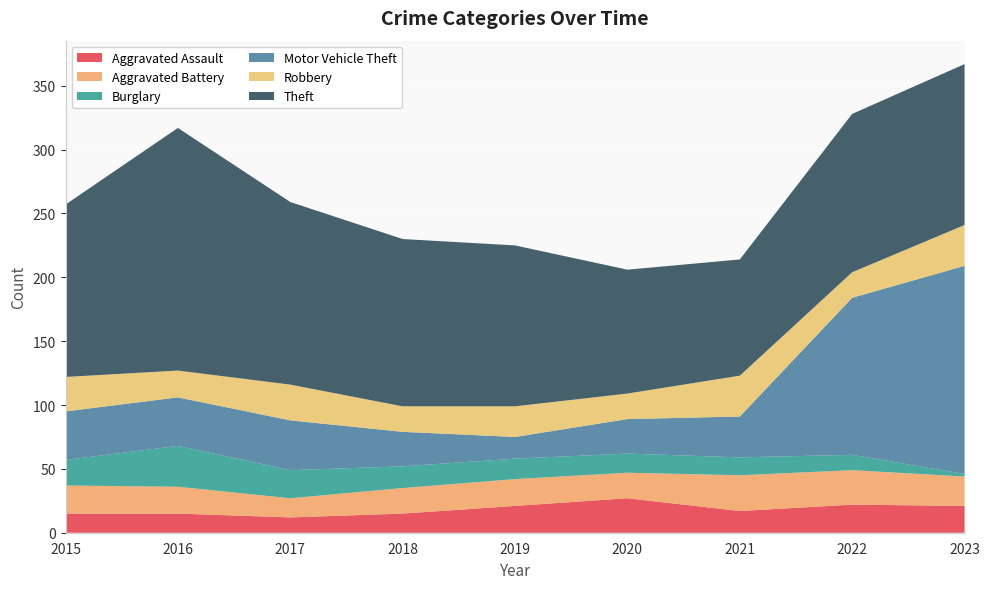

Reading left to right, list all the values displayed in this chart.

Aggravated Assault: 2015=15	2016=15	2017=12	2018=15	2019=21	2020=27	2021=17	2022=22	2023=21
Aggravated Battery: 2015=22	2016=21	2017=15	2018=20	2019=21	2020=20	2021=28	2022=27	2023=23
Burglary: 2015=20	2016=32	2017=22	2018=17	2019=16	2020=15	2021=14	2022=12	2023=2
Motor Vehicle Theft: 2015=38	2016=38	2017=39	2018=27	2019=17	2020=27	2021=32	2022=123	2023=163
Robbery: 2015=27	2016=21	2017=28	2018=20	2019=24	2020=20	2021=32	2022=20	2023=32
Theft: 2015=135	2016=190	2017=143	2018=131	2019=126	2020=97	2021=91	2022=124	2023=126